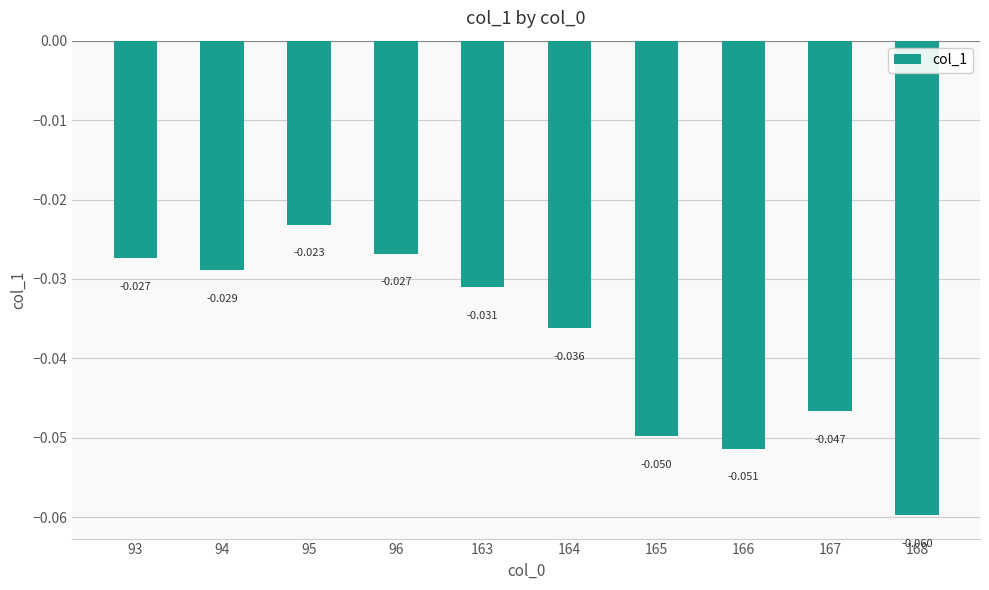

What is the sum of the values at 165 and 96?

-0.1